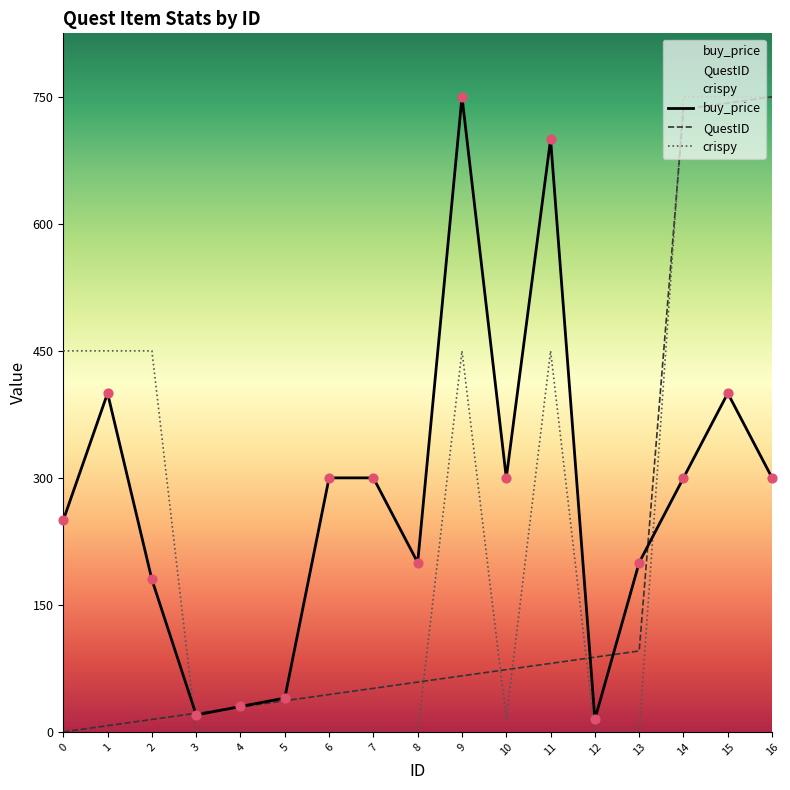

Which series reaches the minimum Y coordinate?

QuestID